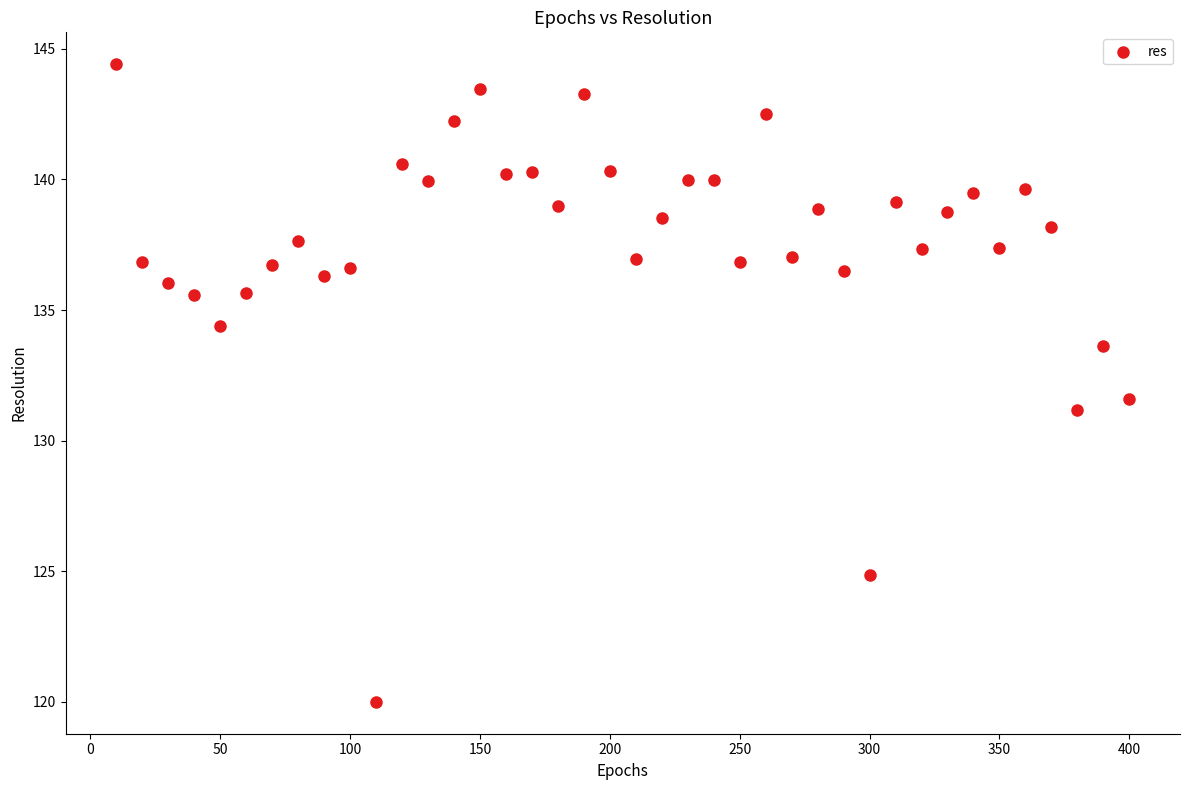

What Y value in the scatter plot is closest to 132?

131.6